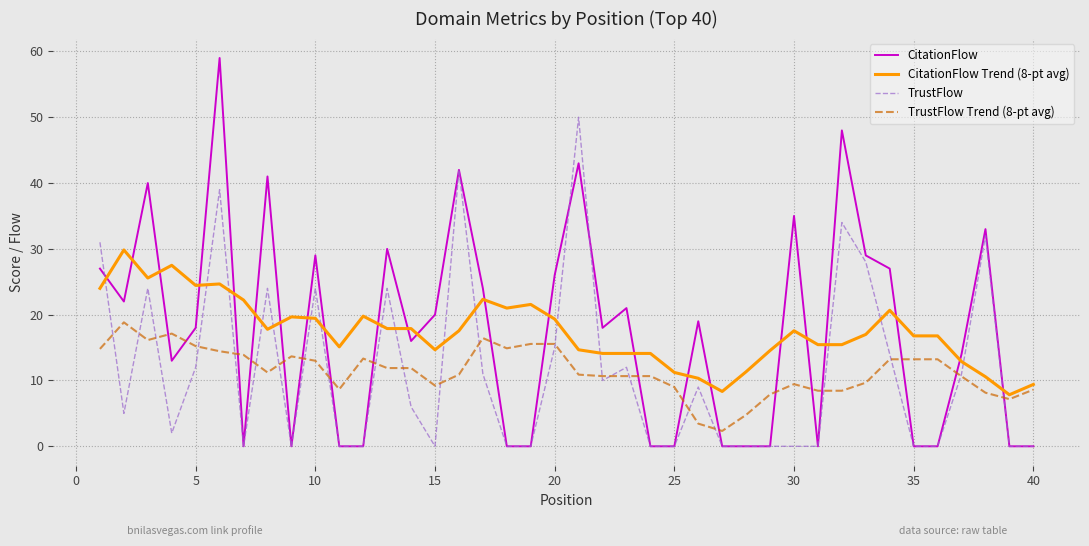

What is the highest value of the TrustFlow series?

50.0